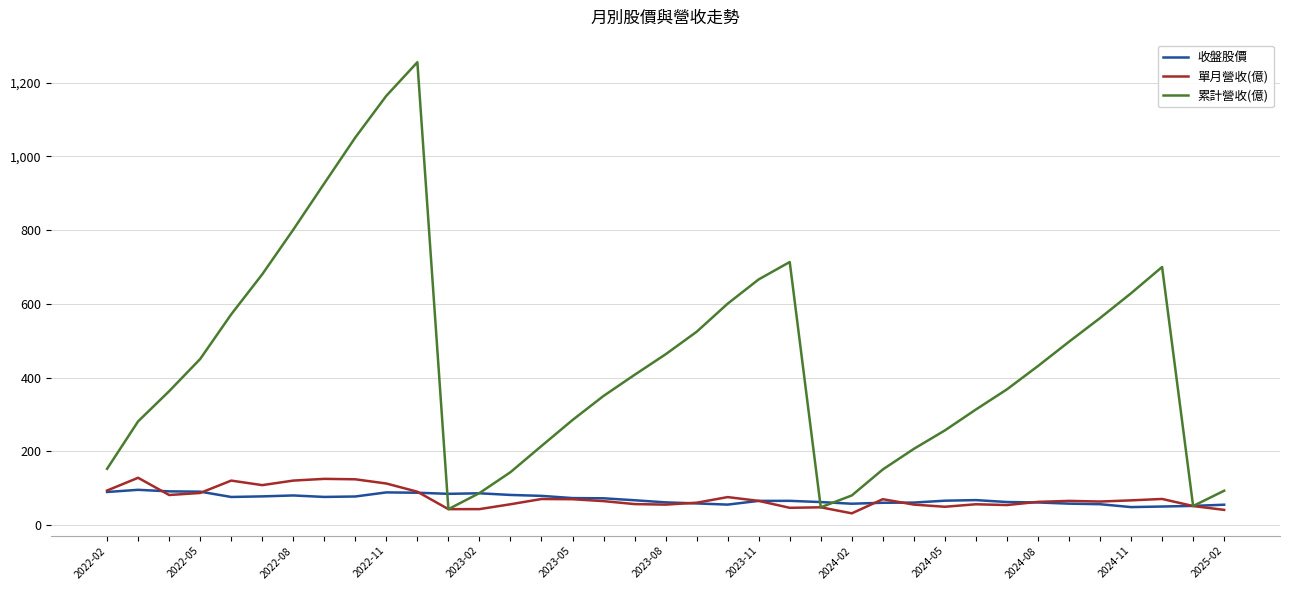

What is the minimum value shown in the chart?

32.1